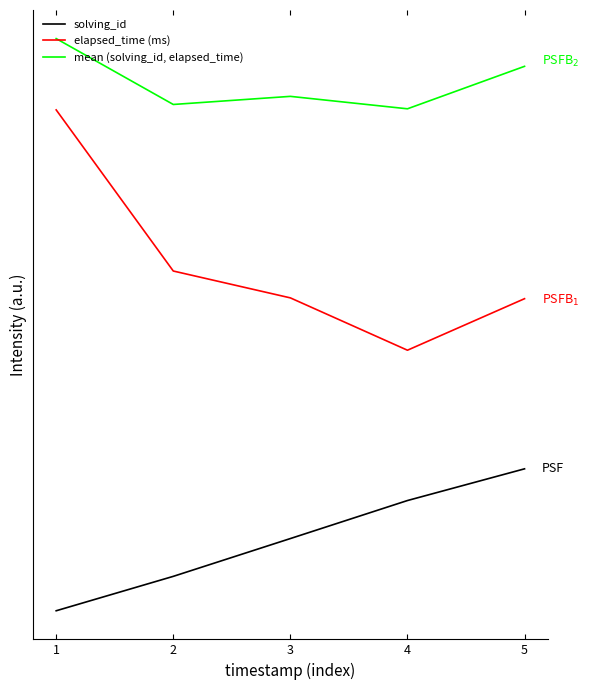

Is it true that solving_id equals 5972.3 at 2?

True